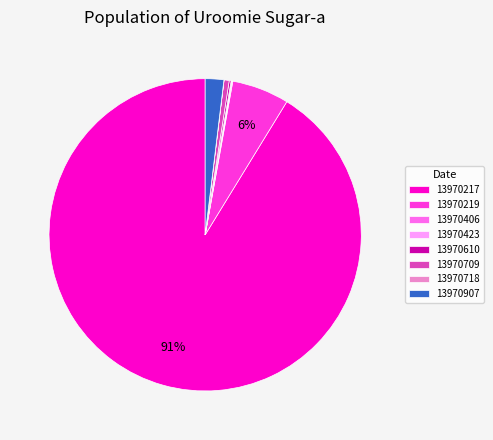

Which slice is the largest?

13970217